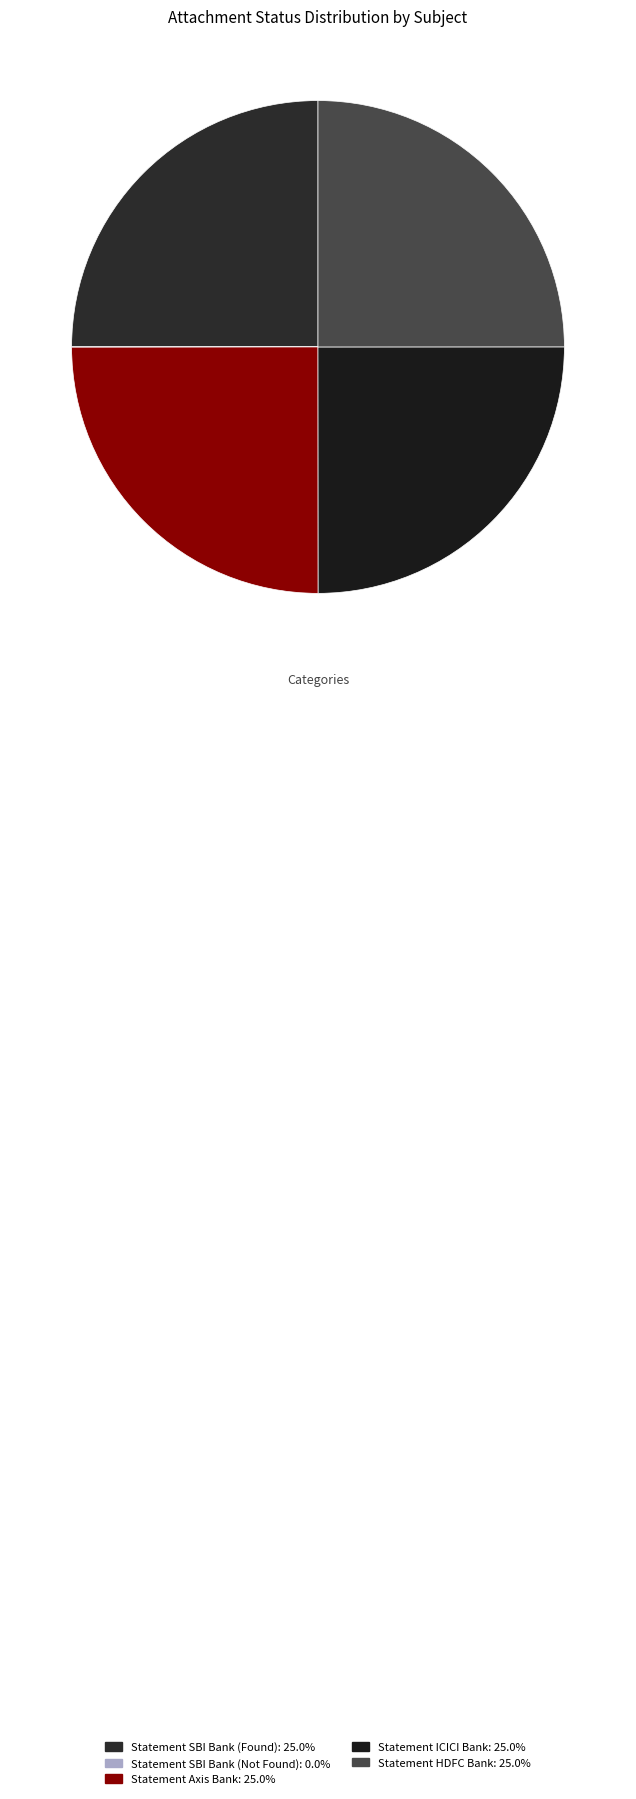

To the nearest percent, what portion does Statement HDFC Bank represent?

25%